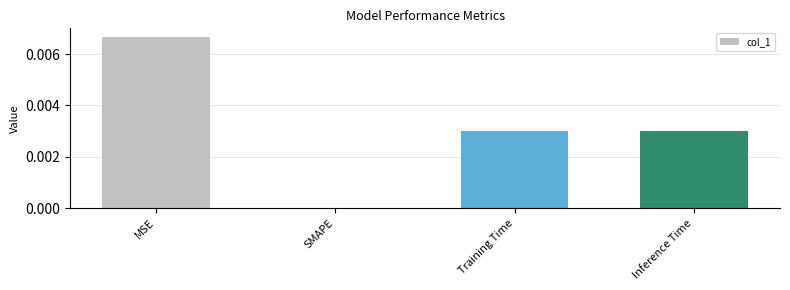

Count the number of data series in this chart.

1